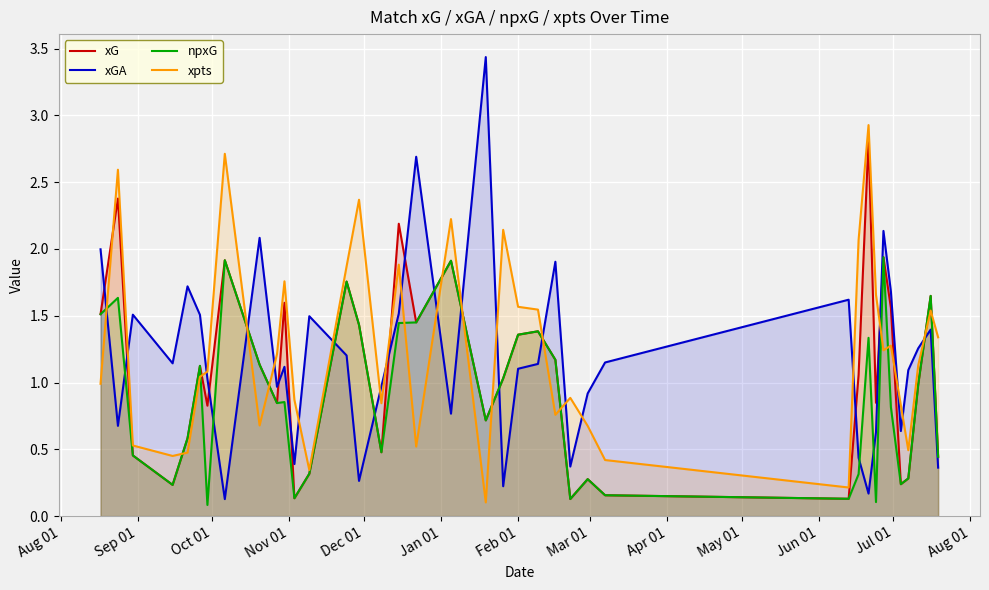

Which series has the largest range (max minus min)?

xGA